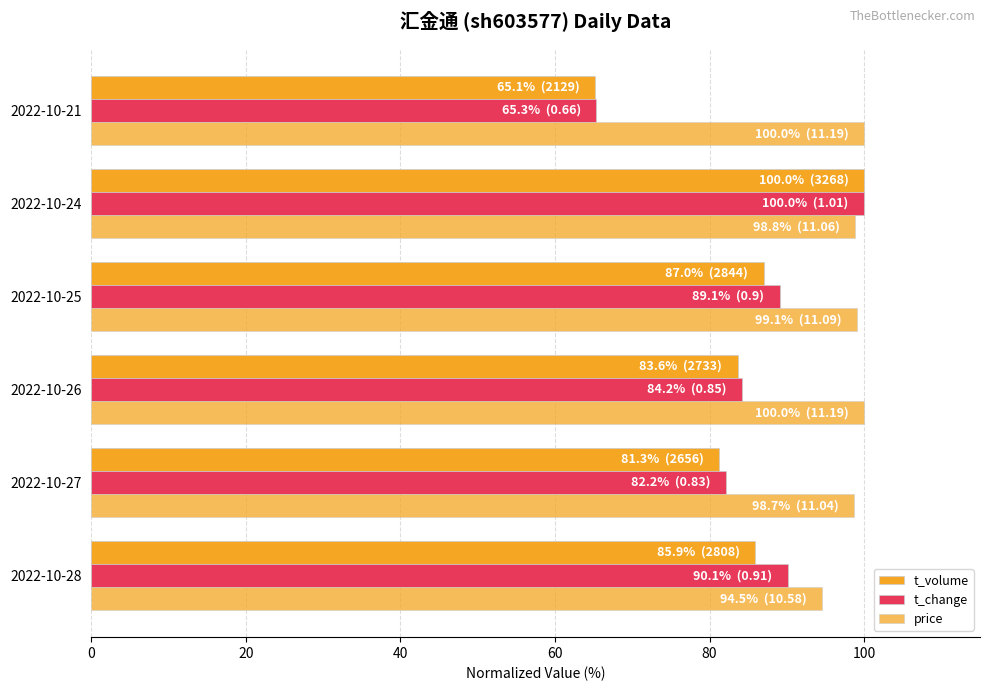

Reading left to right, transcribe all the data shown in this chart.

t_volume: 85.9	81.3	83.6	87.0	100.0	65.1
t_change: 90.1	82.2	84.2	89.1	100.0	65.3
price: 94.5	98.7	100.0	99.1	98.8	100.0